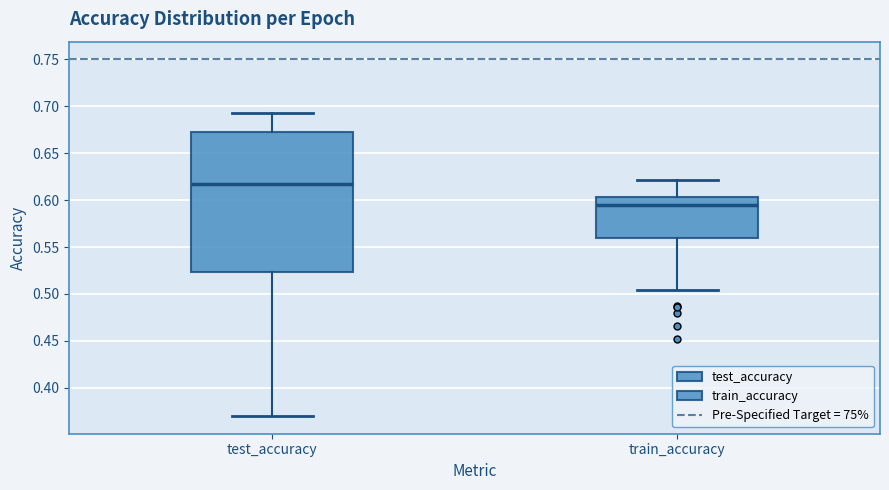

Which box's median line is the highest?

test_accuracy